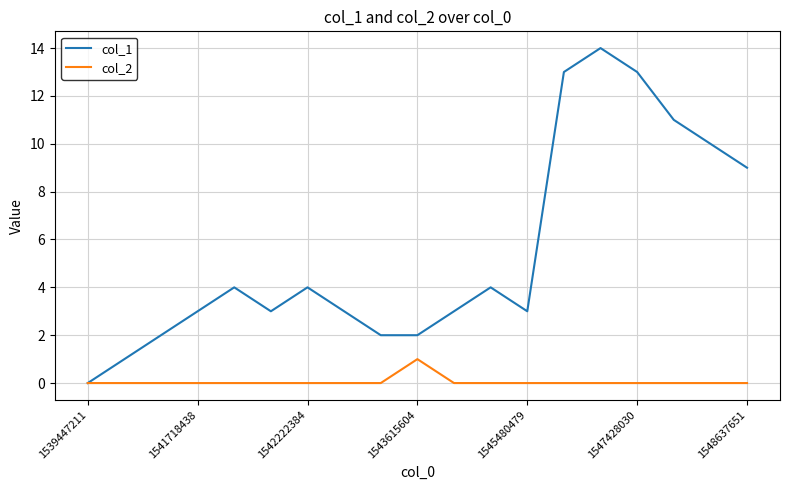

List the series in order of their peak value, lowest first.

col_2, col_1